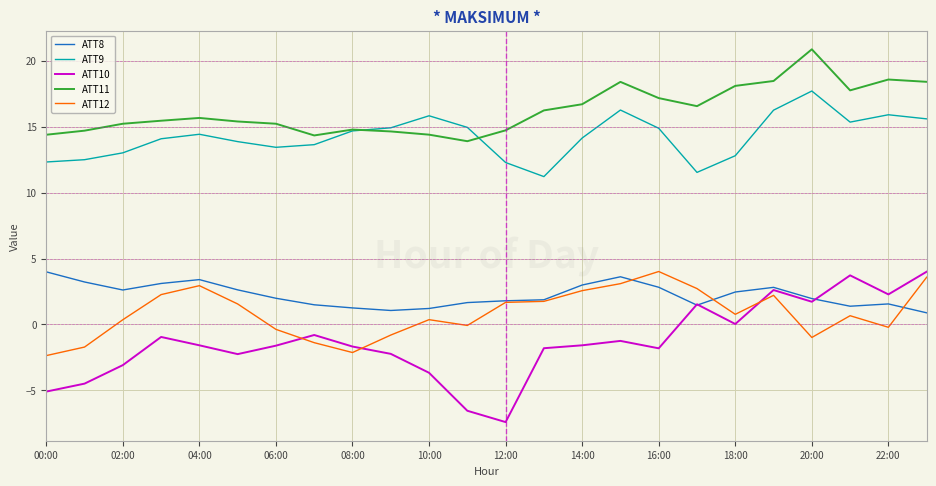

What is the minimum value for ATT12?

-2.4